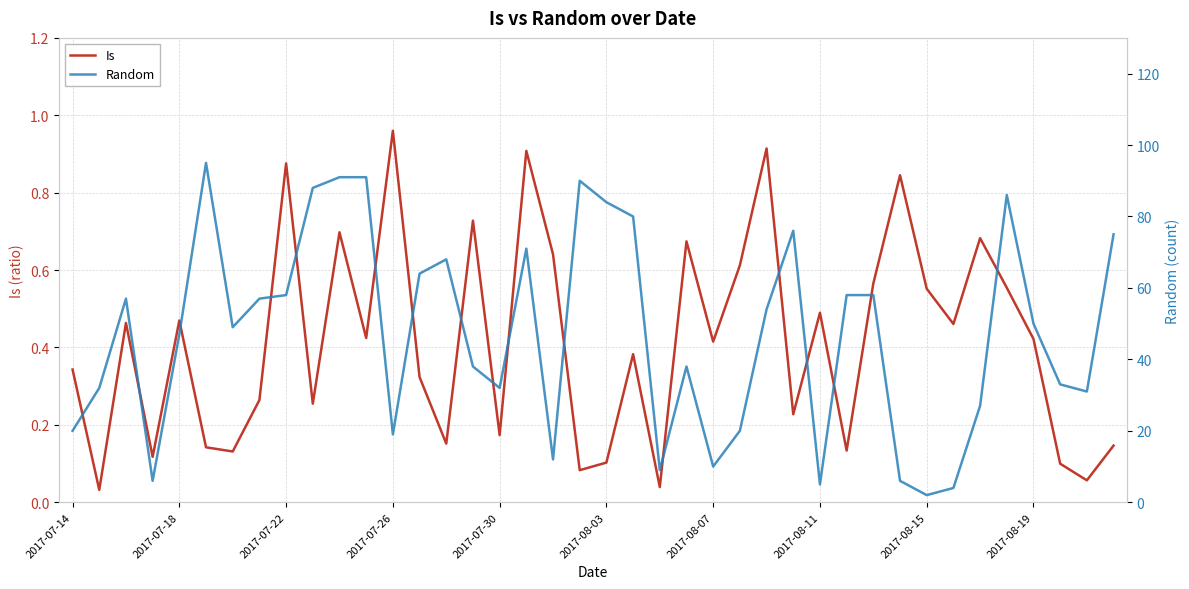

At how many categories does at least one series exceed 0?

40